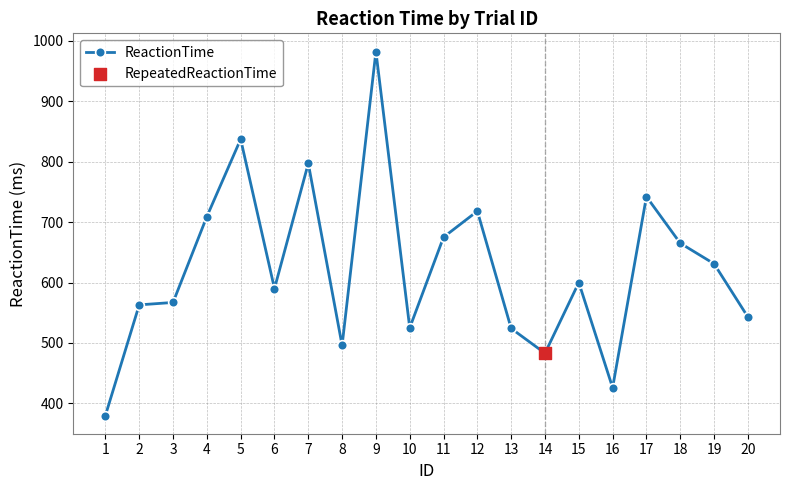

Which has a higher value, 13 or 12?

12